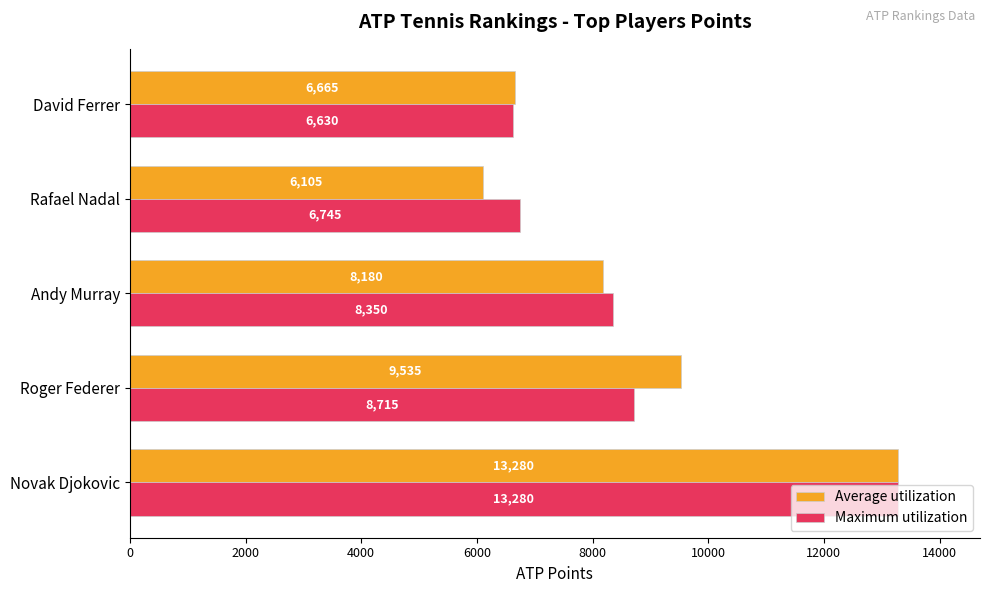

Which series has the largest total across all categories?

Average utilization